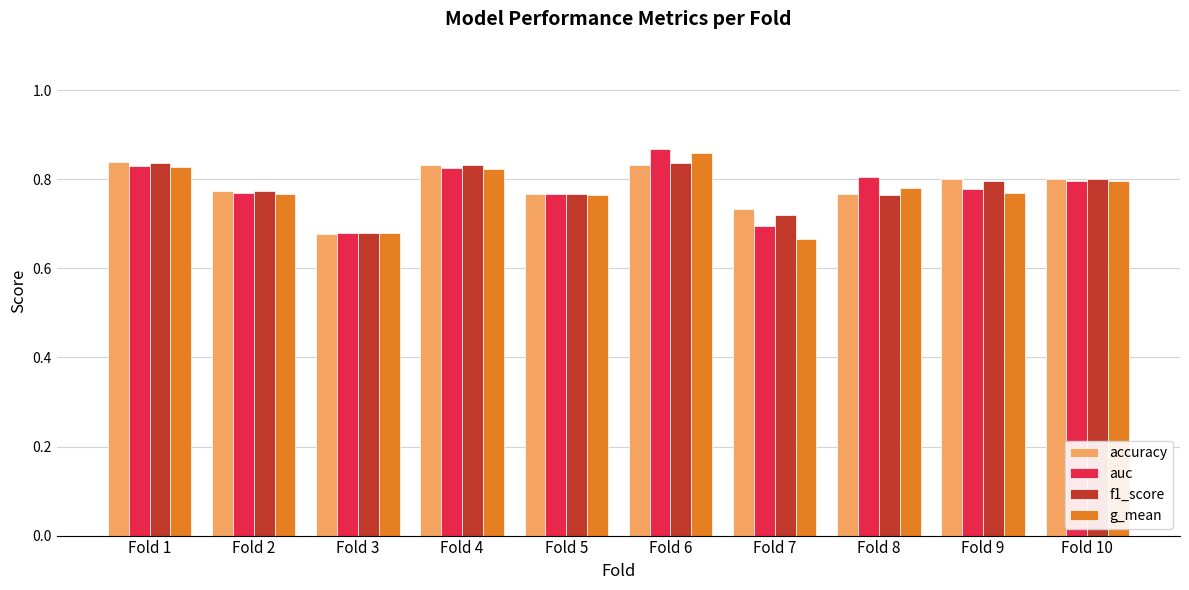

What is the total value across all series at Fold 3?

2.7